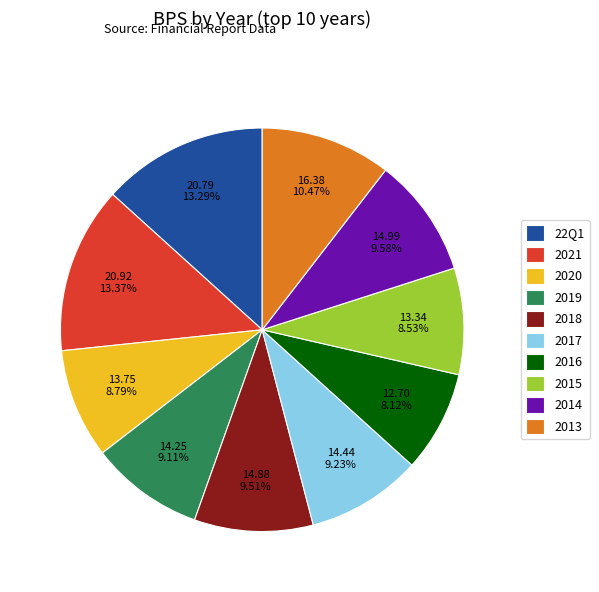

How many slices are in this pie chart?

10